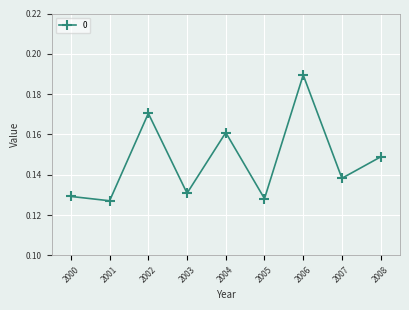

Does the chart have visible grid lines?

Yes